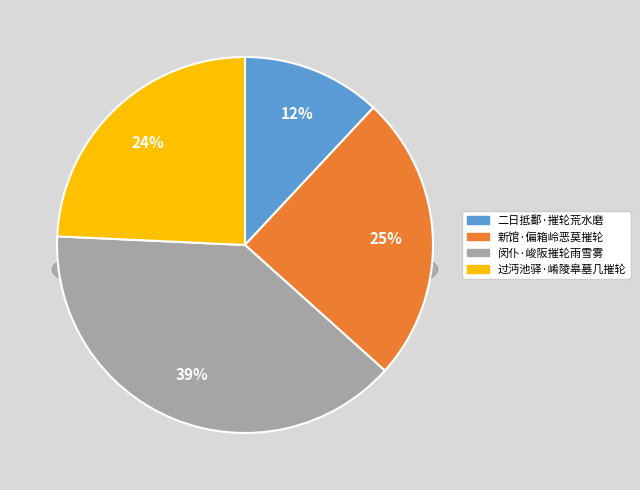

The 闵仆·峻阪摧轮雨雪雾 slice represents 24% of the pie. True or false?

False